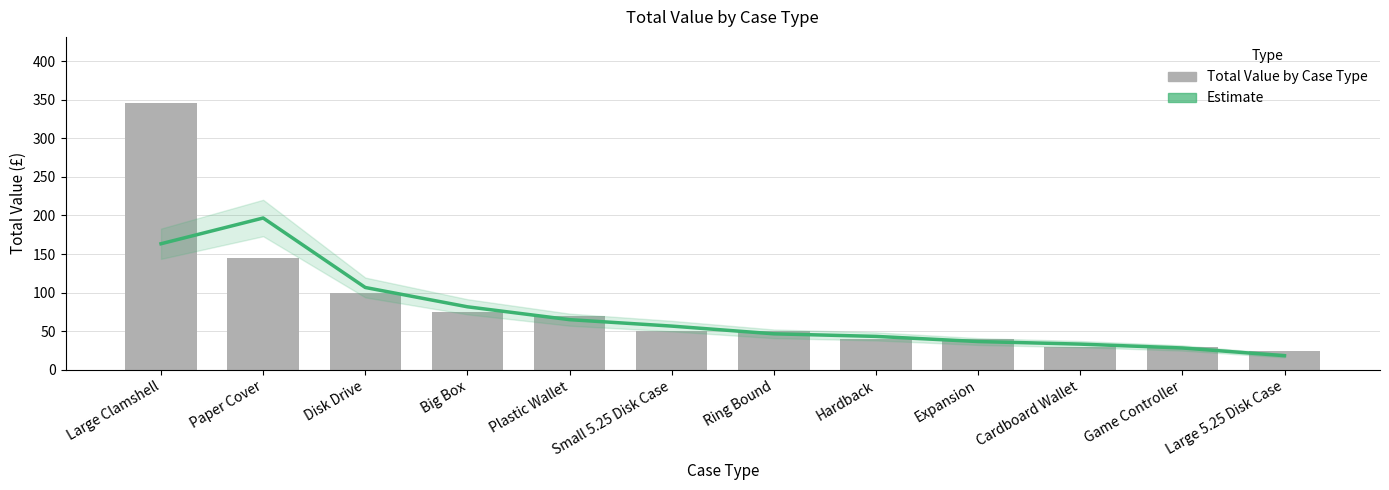

Is the value of Estimate at Cardboard Wallet greater than the value of Total Value by Case Type at Ring Bound?

No